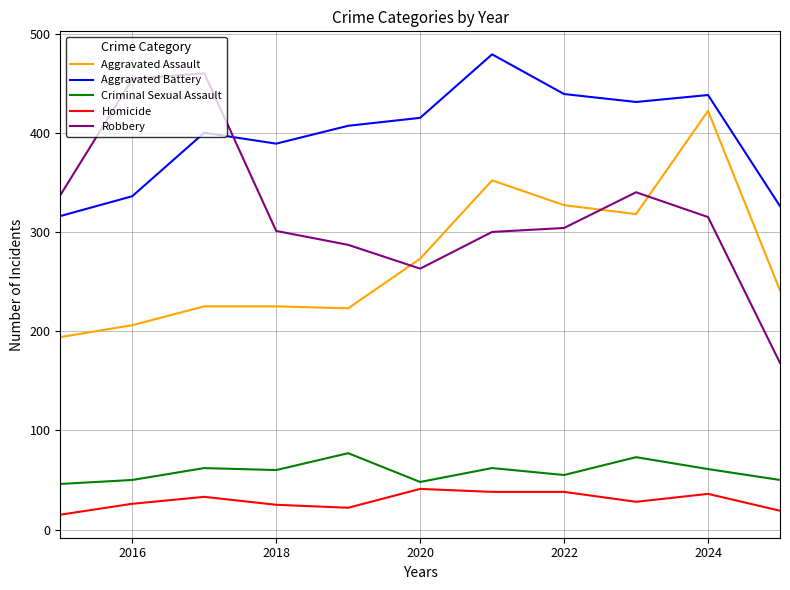

Which series has the largest range (max minus min)?

Robbery